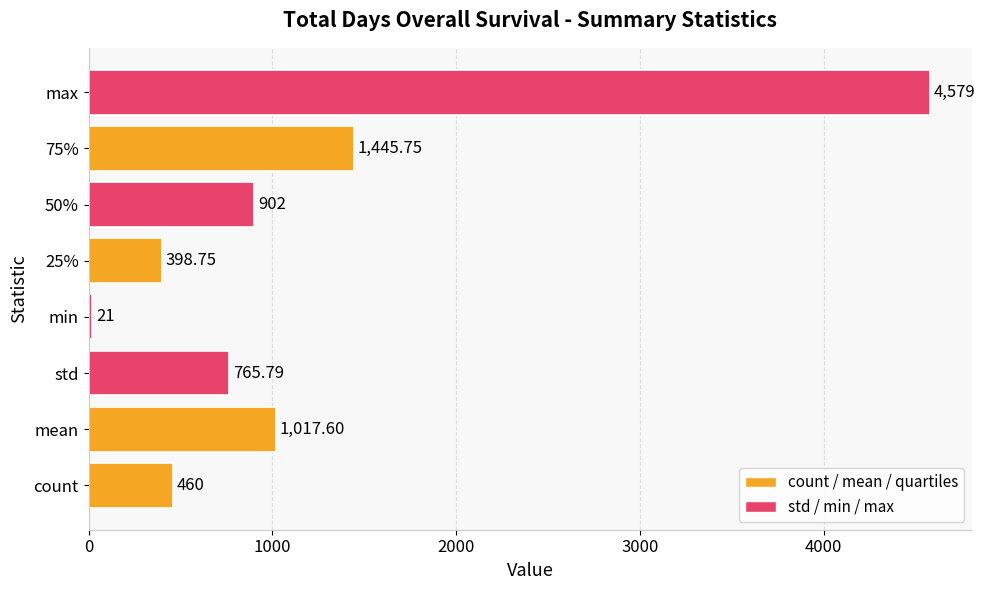

Between 25% and max, which is larger?

max